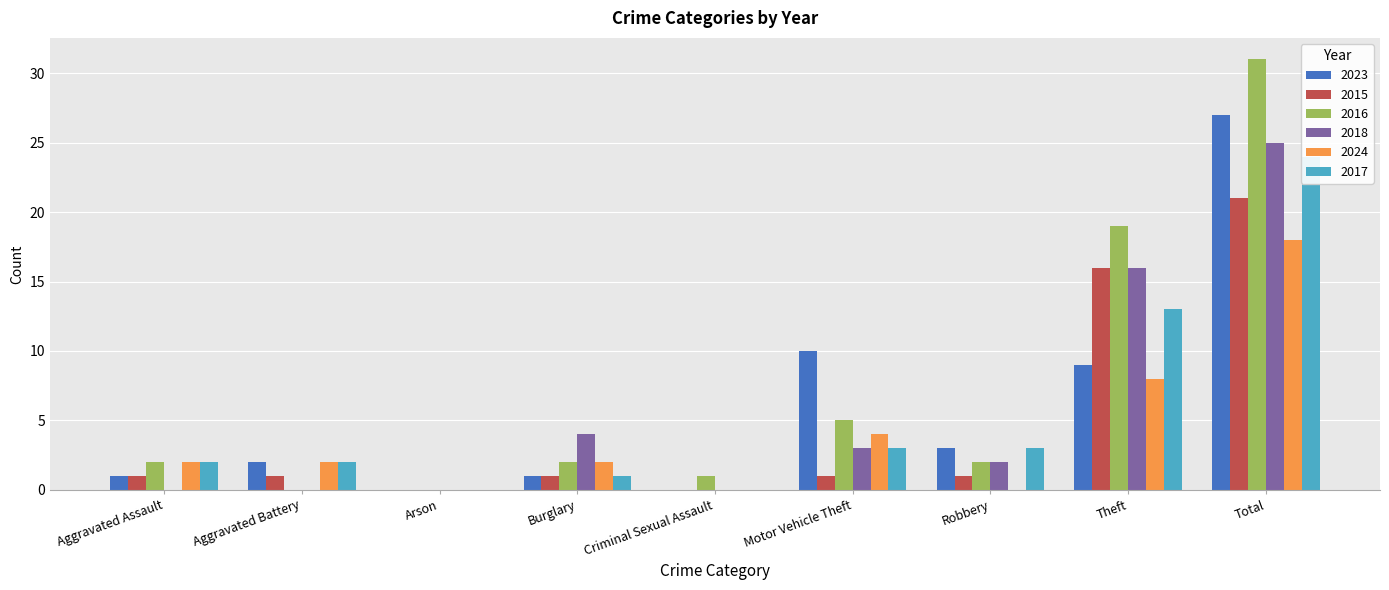

What is the greatest value displayed?

31